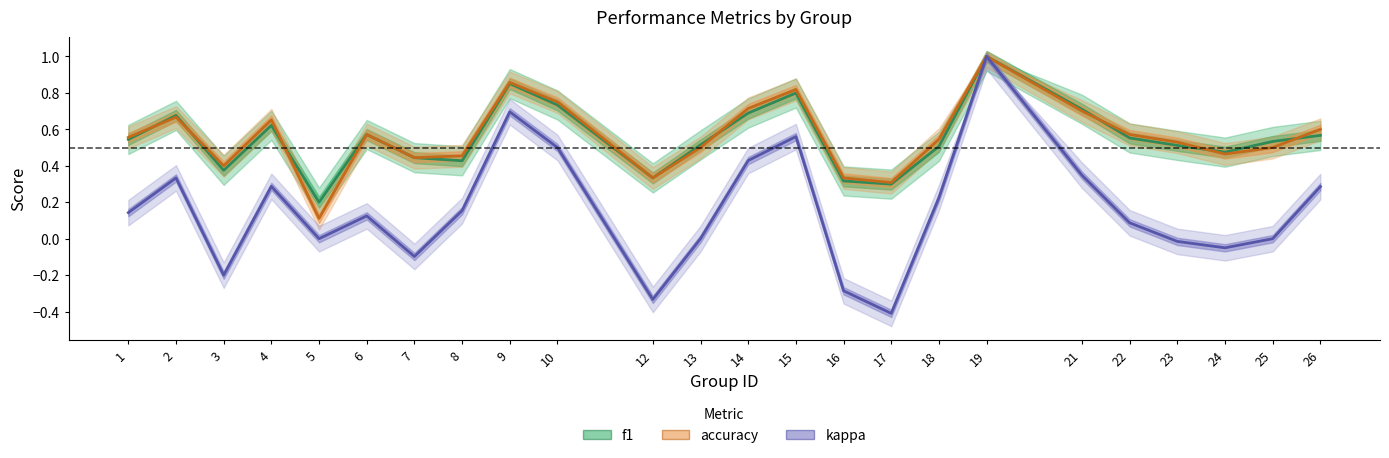

Which has a higher value, 18 or 13?

13